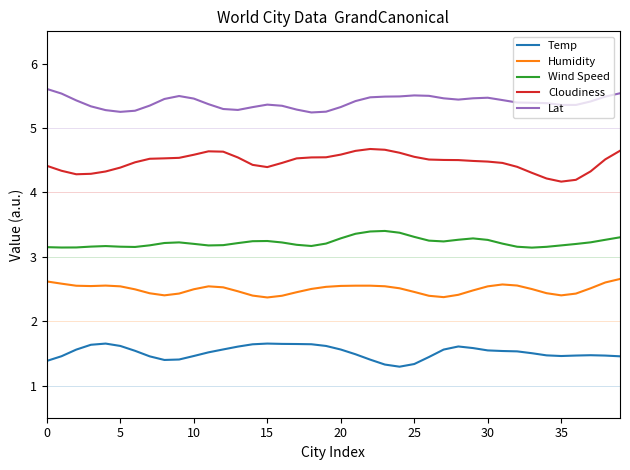

What is the maximum value for Wind Speed?

3.4